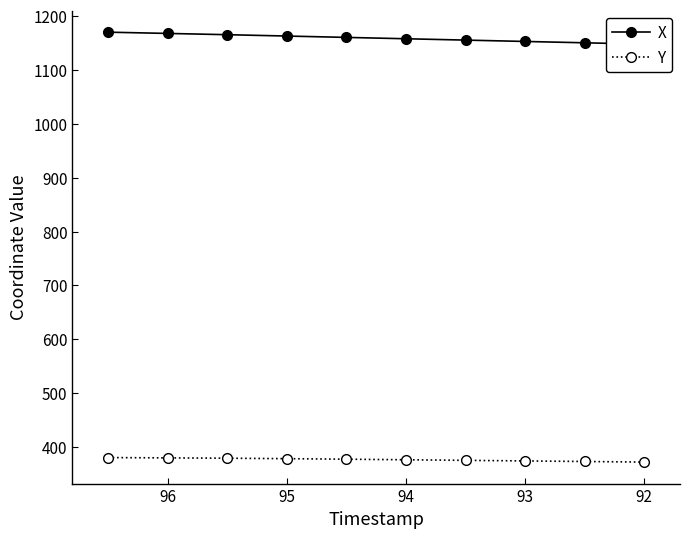

What is the sum of the Y values at 92 and 93?

747.9